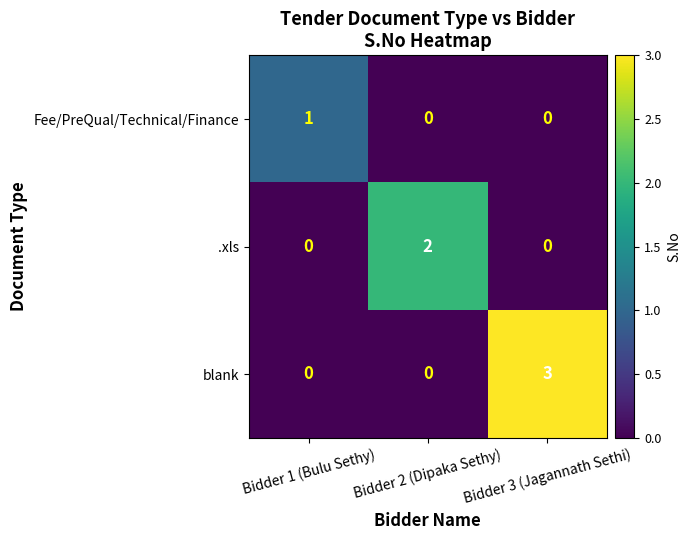

Which label corresponds to the largest value in the chart?

Bidder 3 (Jagannath Sethi)